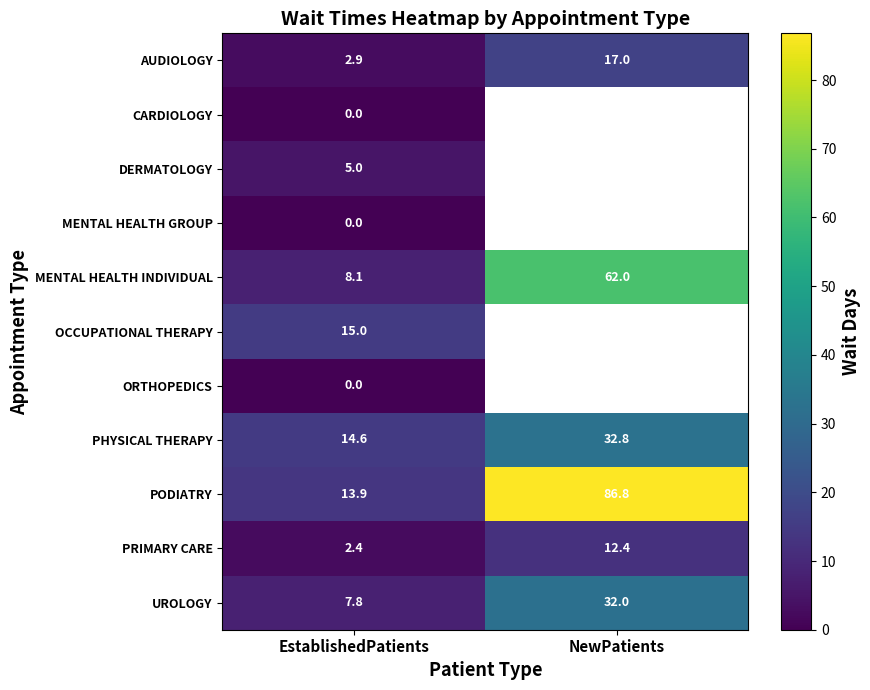

Is it true that OCCUPATIONAL THERAPY equals 26.5 at EstablishedPatients?

False